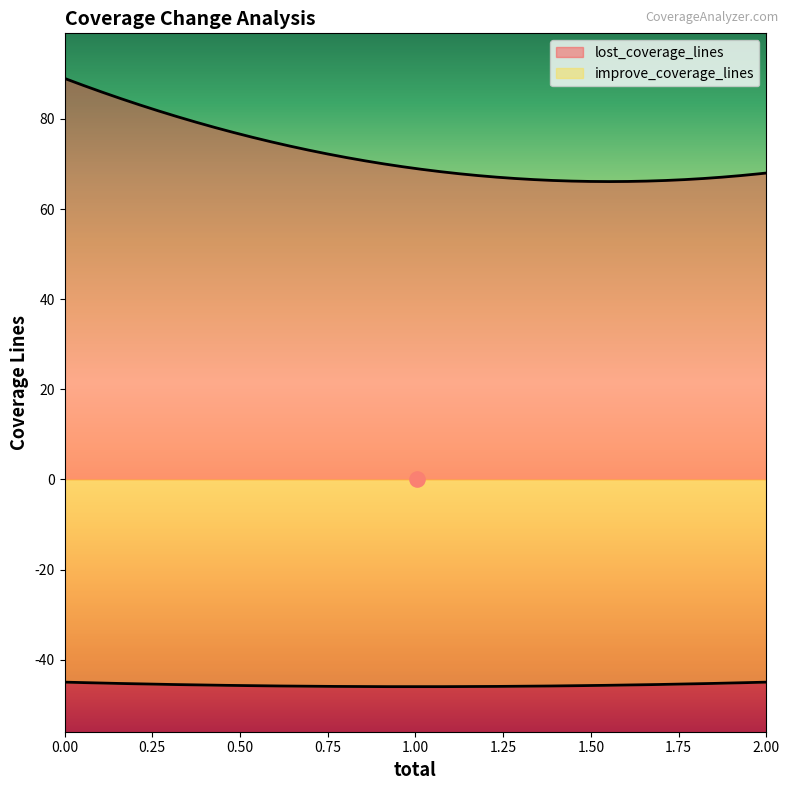

Which series has the largest total across all categories?

lost_coverage_lines